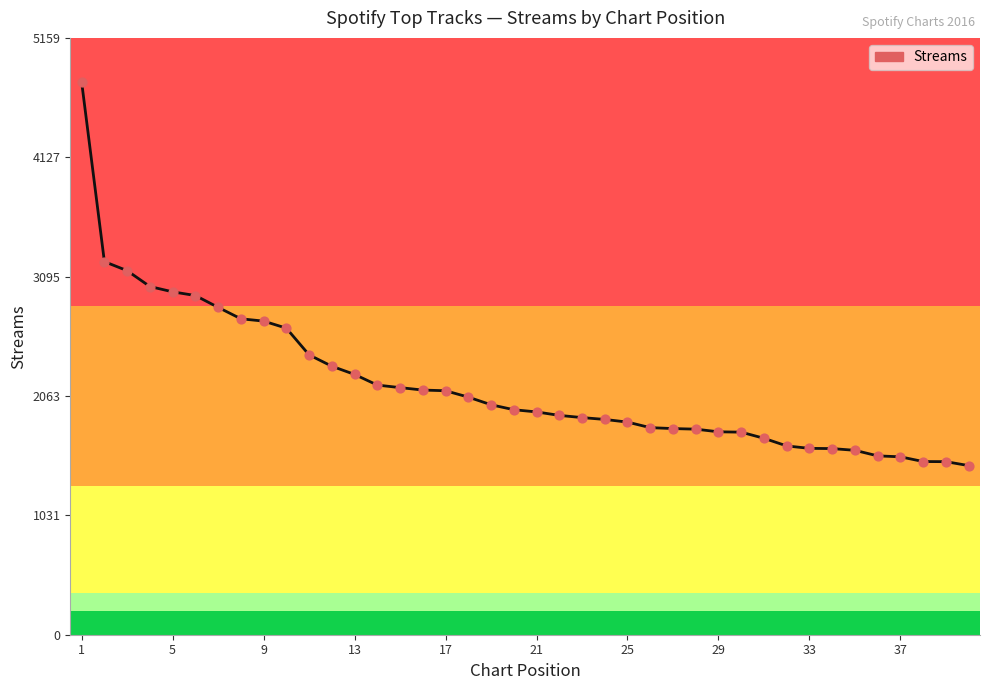

What is the greatest value displayed?

4777